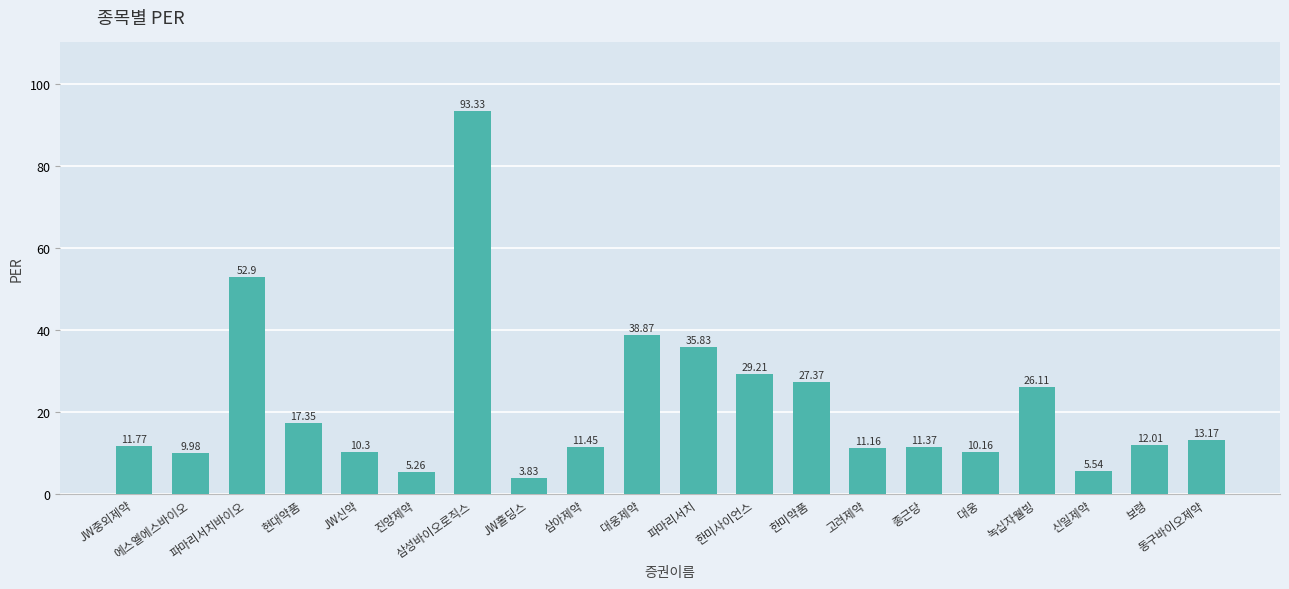

List the labels in order of value, largest first.

삼성바이오로직스, 파마리서치바이오, 대웅제약, 파마리서치, 한미사이언스, 한미약품, 녹십자웰빙, 현대약품, 동구바이오제약, 보령, JW중외제약, 삼아제약, 종근당, 고려제약, JW신약, 대웅, 에스엘에스바이오, 신일제약, 진양제약, JW홀딩스